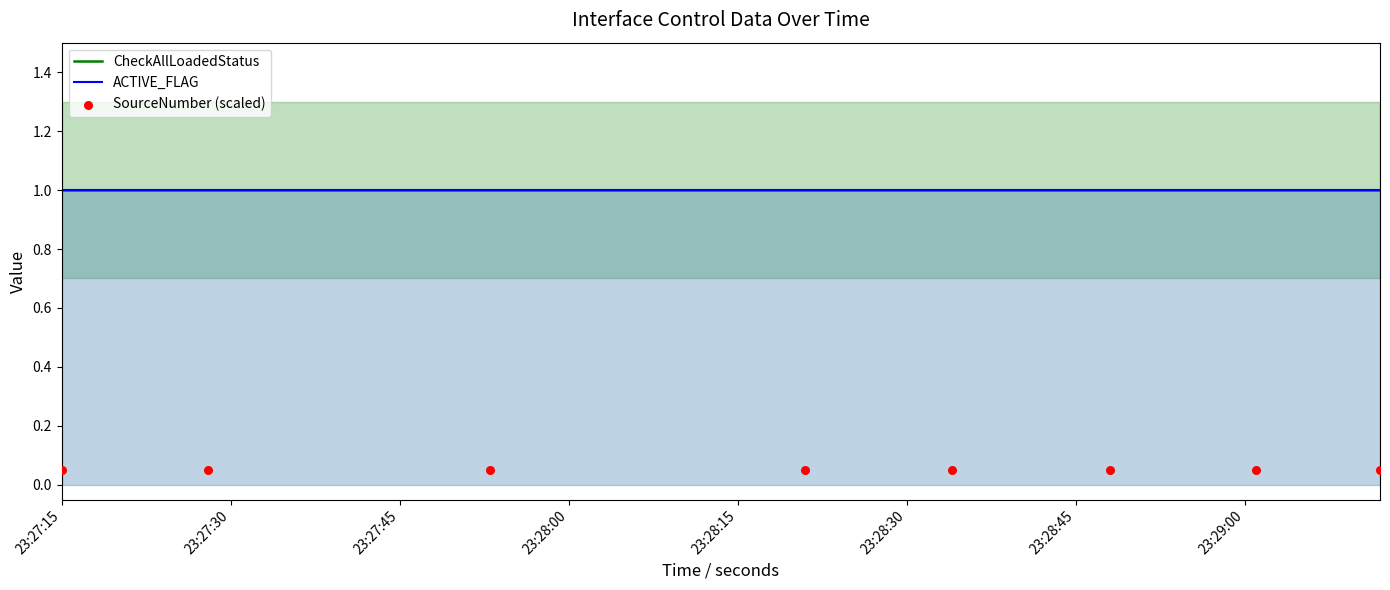

Which series contains the highest Y value?

CheckAllLoadedStatus